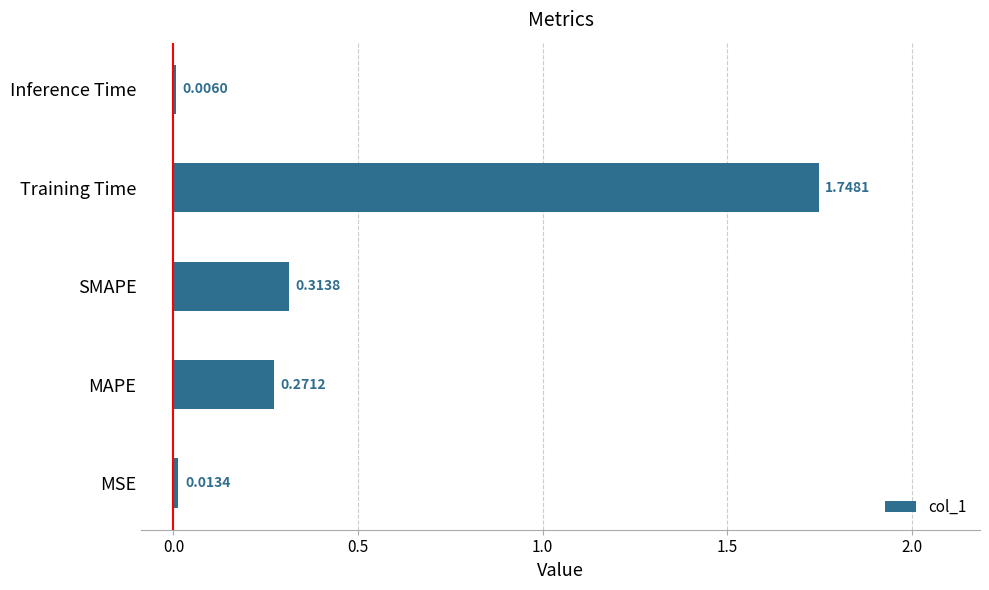

What is the sum of the values at Training Time and Inference Time?

1.8